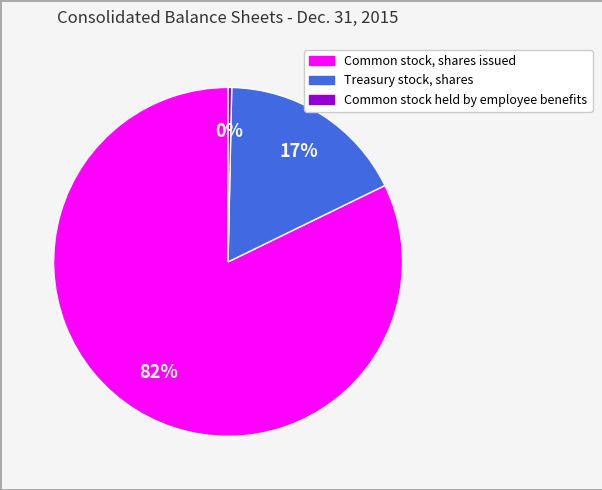

Rank the categories by value from lowest to highest.

Common stock held by employee benefits, Treasury stock, shares, Common stock, shares issued